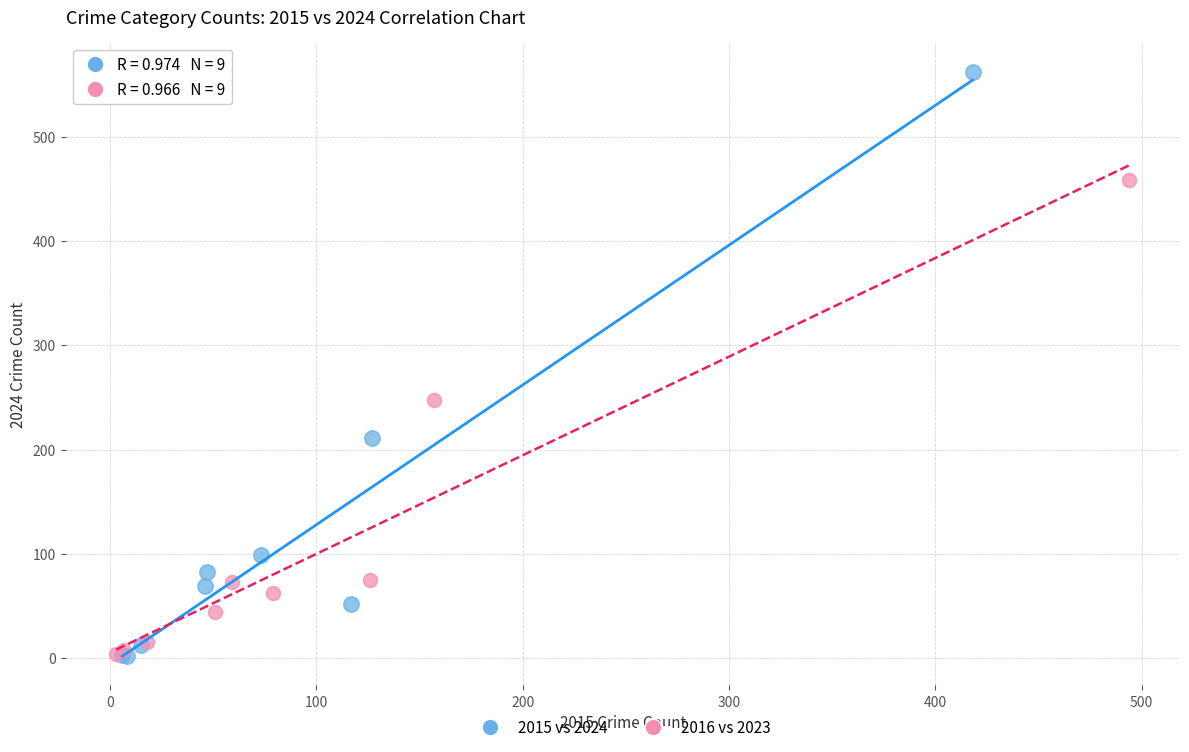

Which series reaches the maximum Y coordinate?

2015 vs 2024